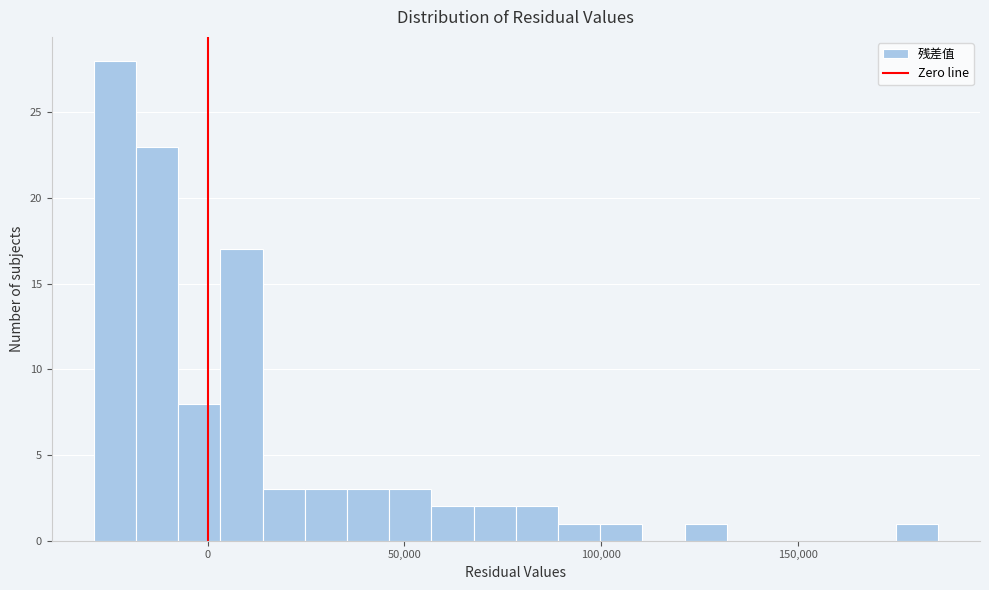

Read against the x-axis, roughly where is the centre of the tallest bar?

-25000